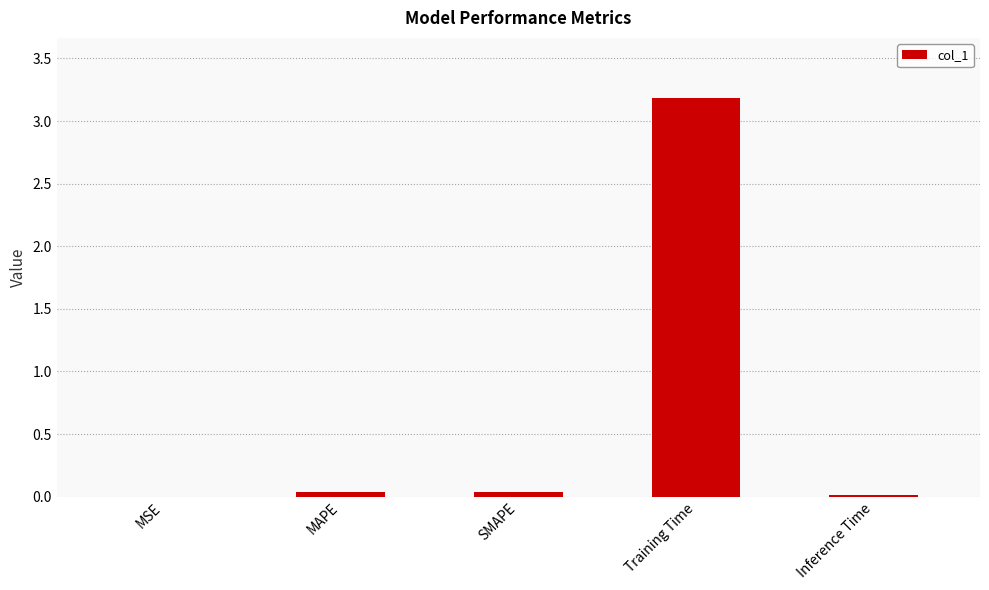

Does the chart contain stacked bars?

No